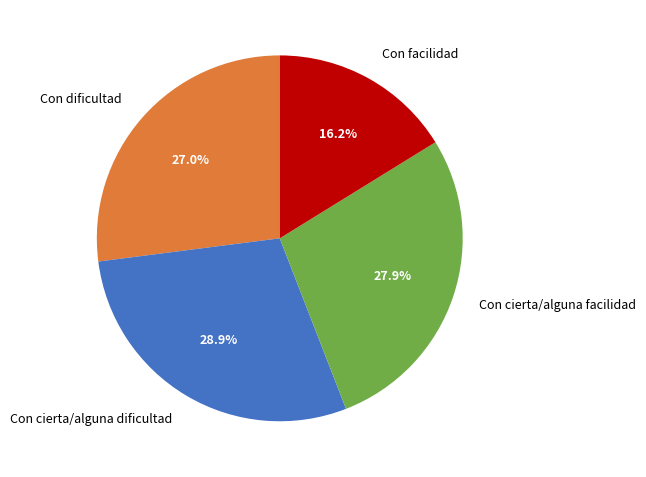

To the nearest percent, what percentage of the pie is Con cierta/alguna facilidad?

28%